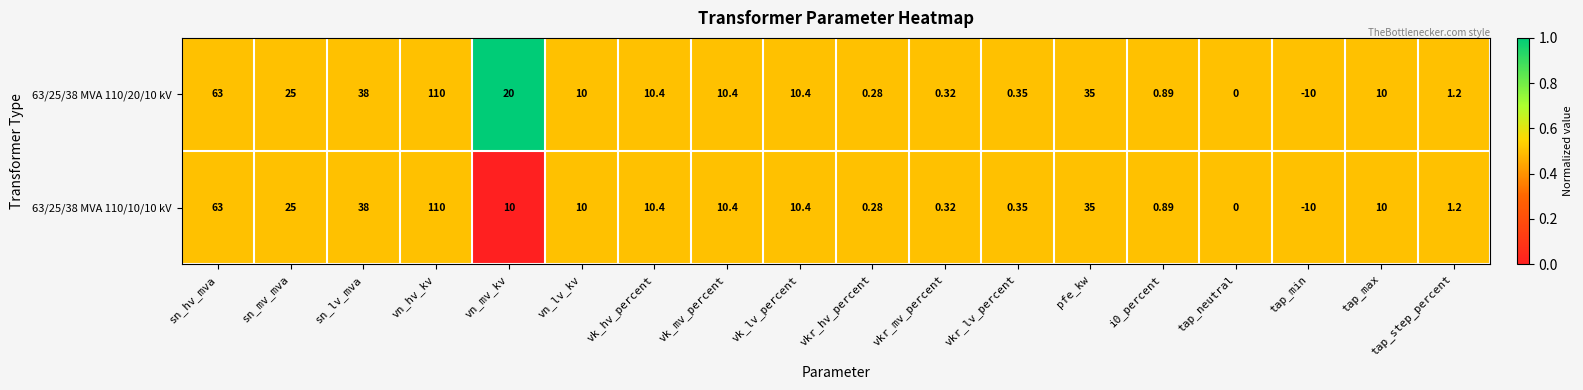

Which category has the highest value across all series?

vn_hv_kv